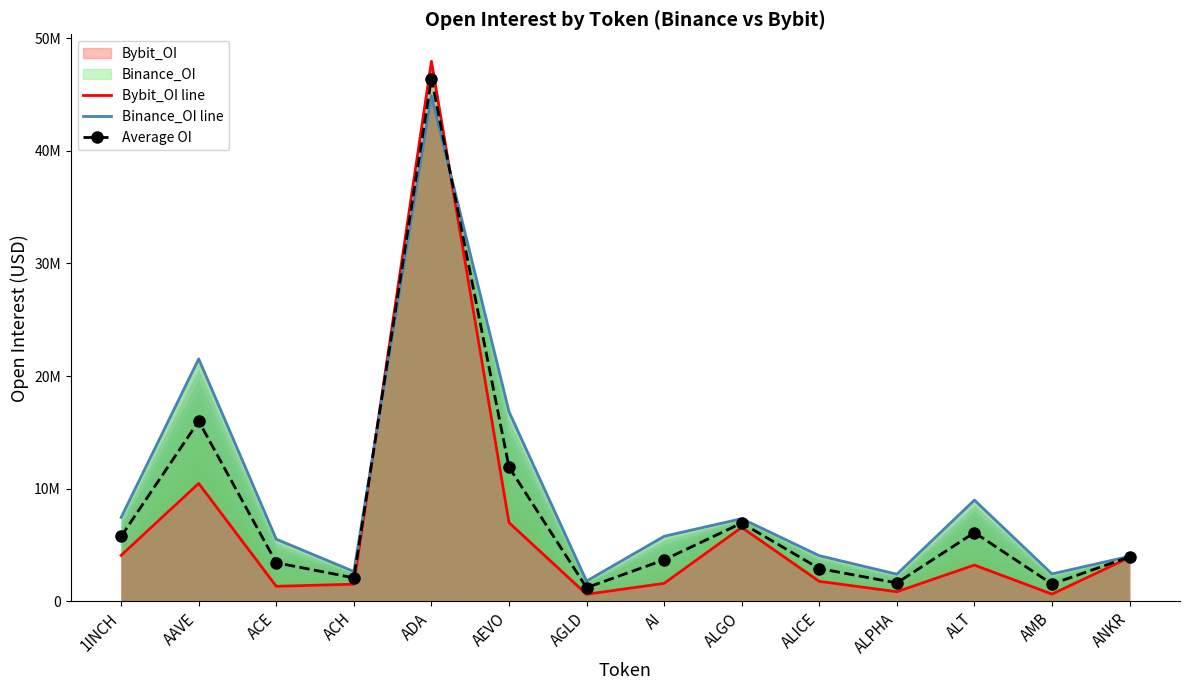

How many values in the Binance_OI line series exceed 5762094?

6